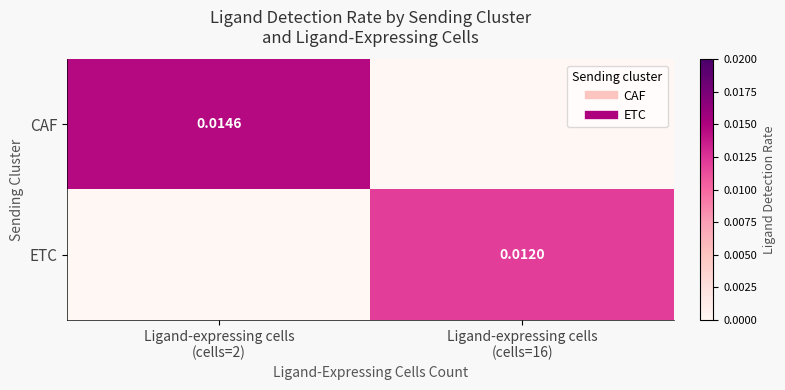

Which series has the largest range (max minus min)?

CAF